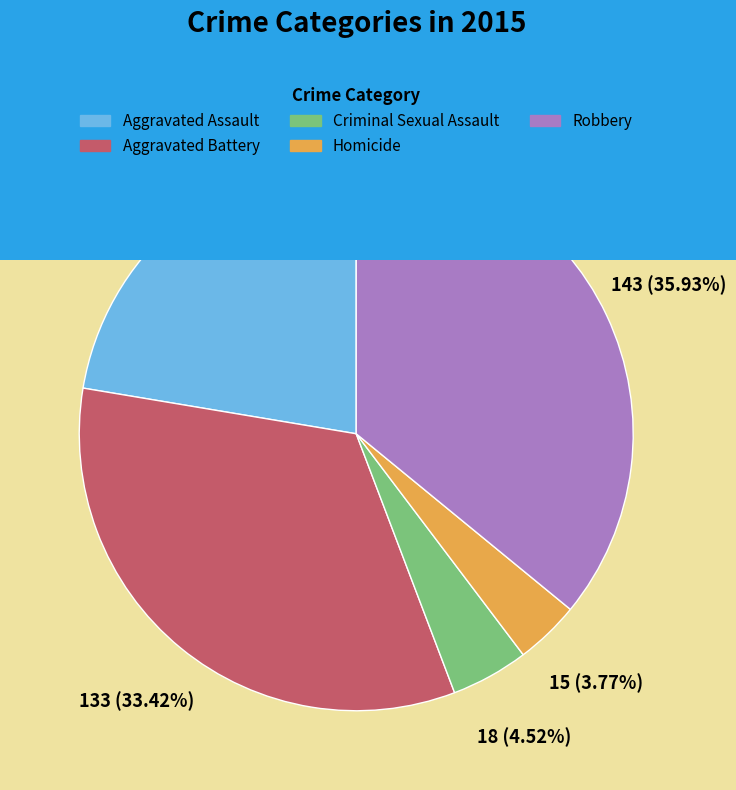

What percentage is the Criminal Sexual Assault slice, to the nearest percent?

5%